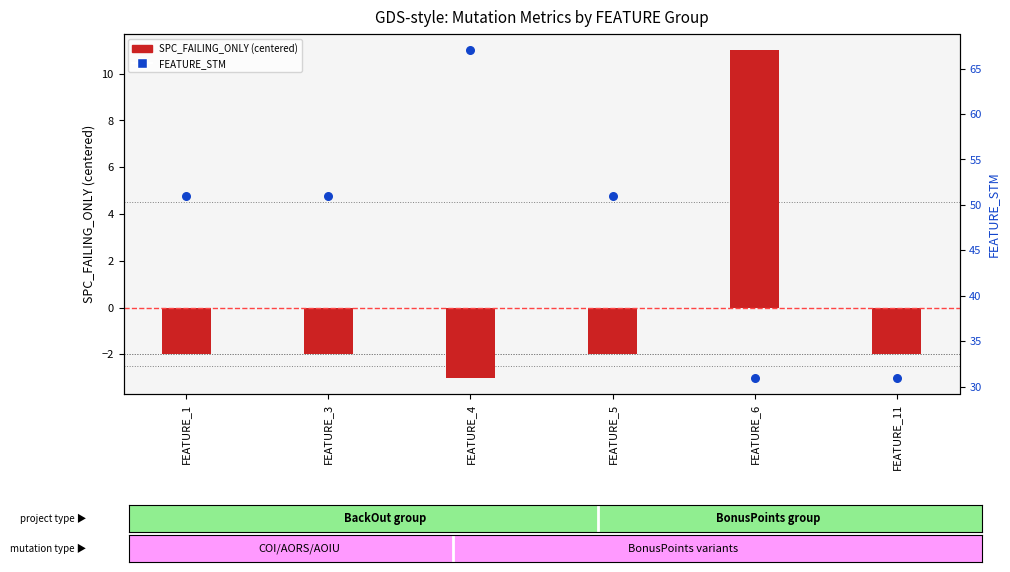

At which category is the sum across all series the highest?

FEATURE_4